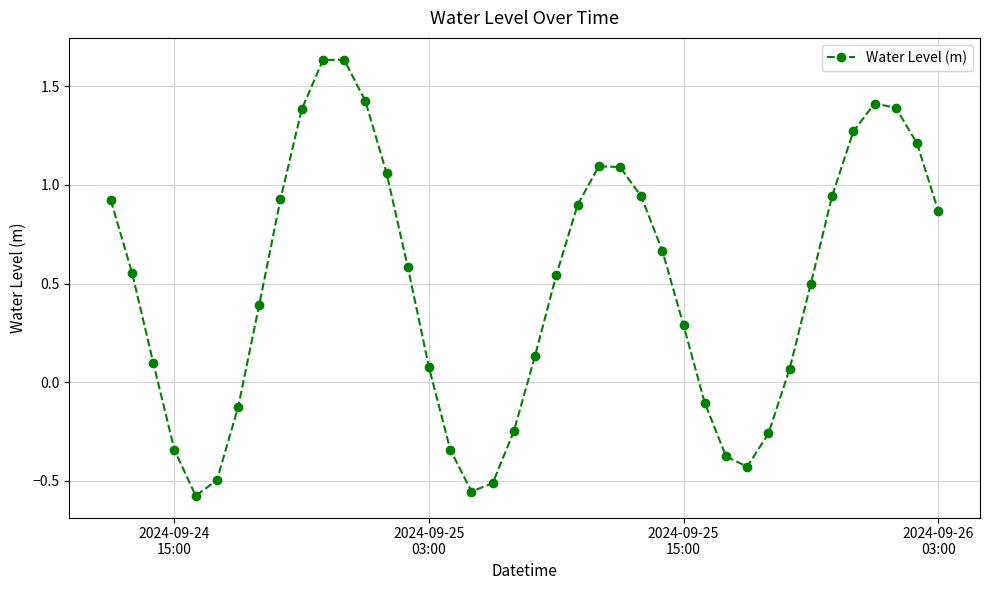

What is the difference between the maximum and minimum values?

2.2